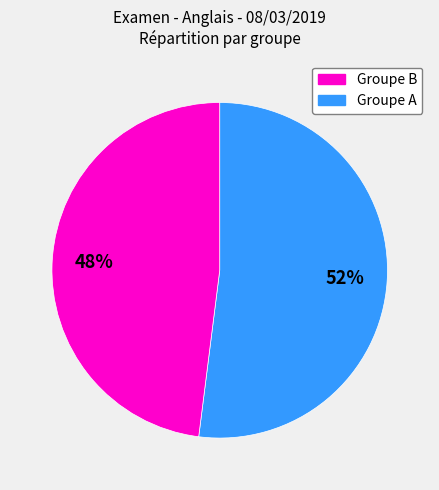

To the nearest percent, what is the average slice percentage?

50%